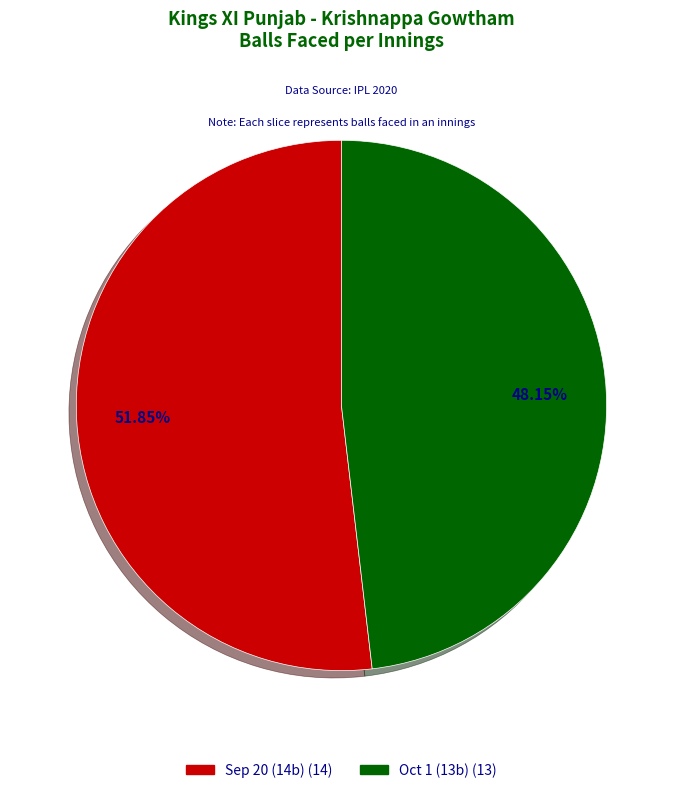

Does any single category account for the majority?

Yes